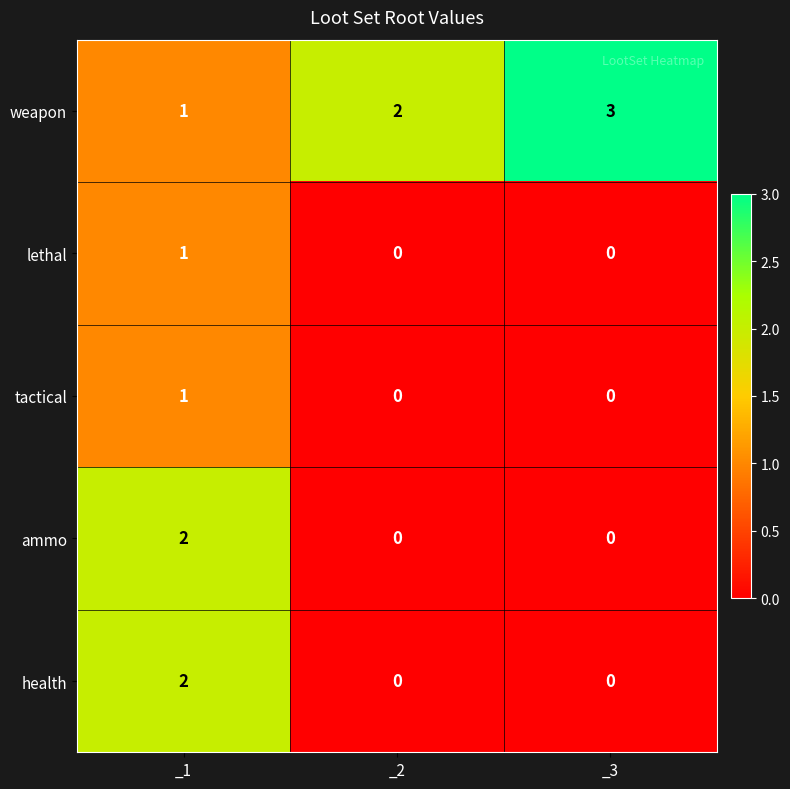

Which category has the highest value across all series?

_3